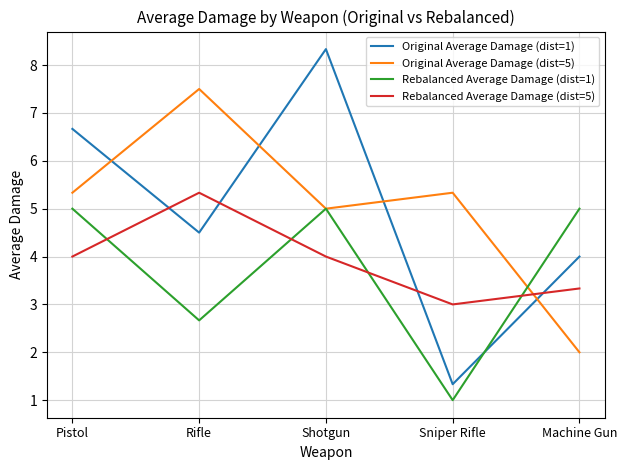

True or false: Original Average Damage (dist=1) and Original Average Damage (dist=5) intersect in this chart.

True